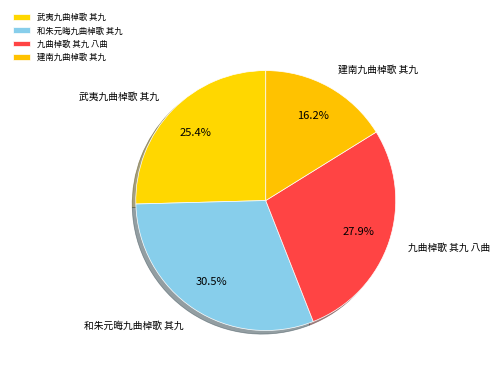

True or false: 九曲棹歌 其九 八曲 accounts for 13% of the total.

False